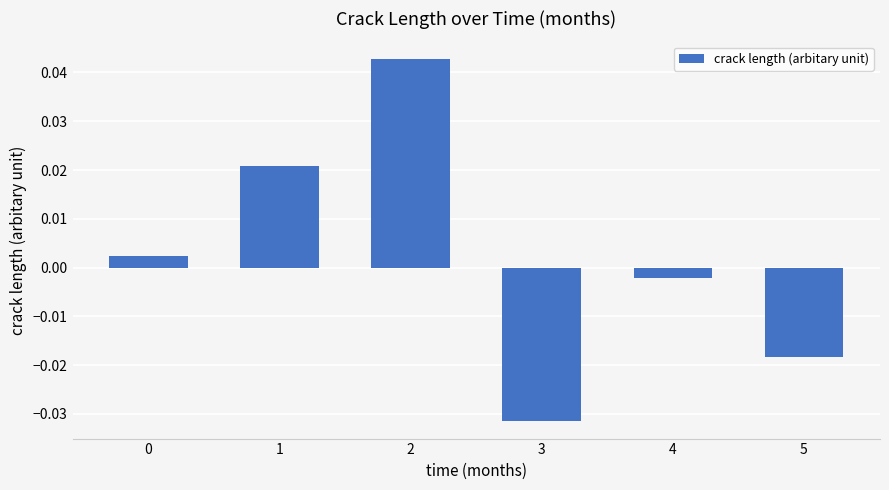

Does the chart contain any negative values?

Yes